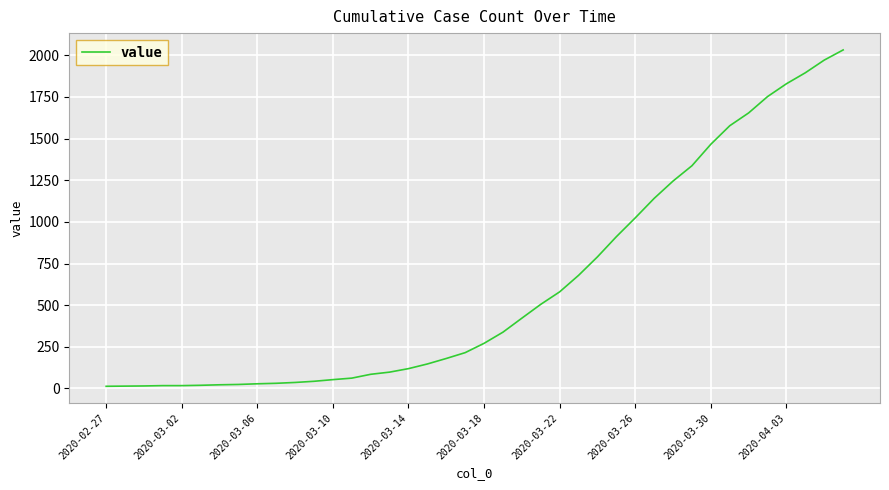

What is the maximum value shown in the chart?

2032